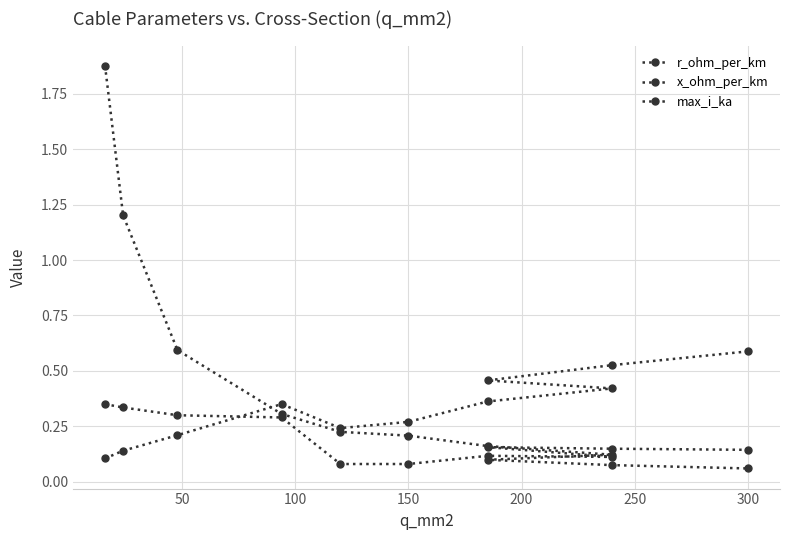

Where do x_ohm_per_km and max_i_ka first cross each other?

100 and 150